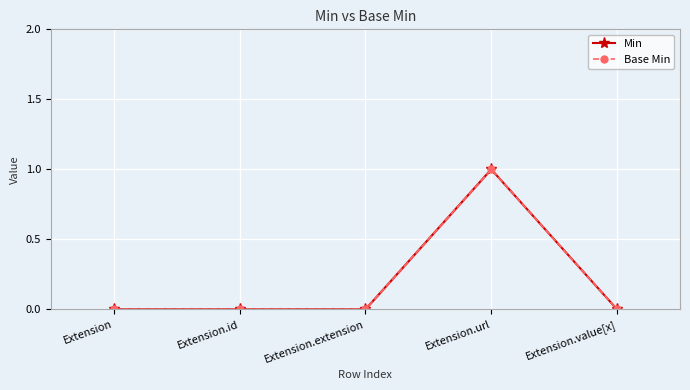

True or false: Base Min has more than 0 interior local peaks.

True